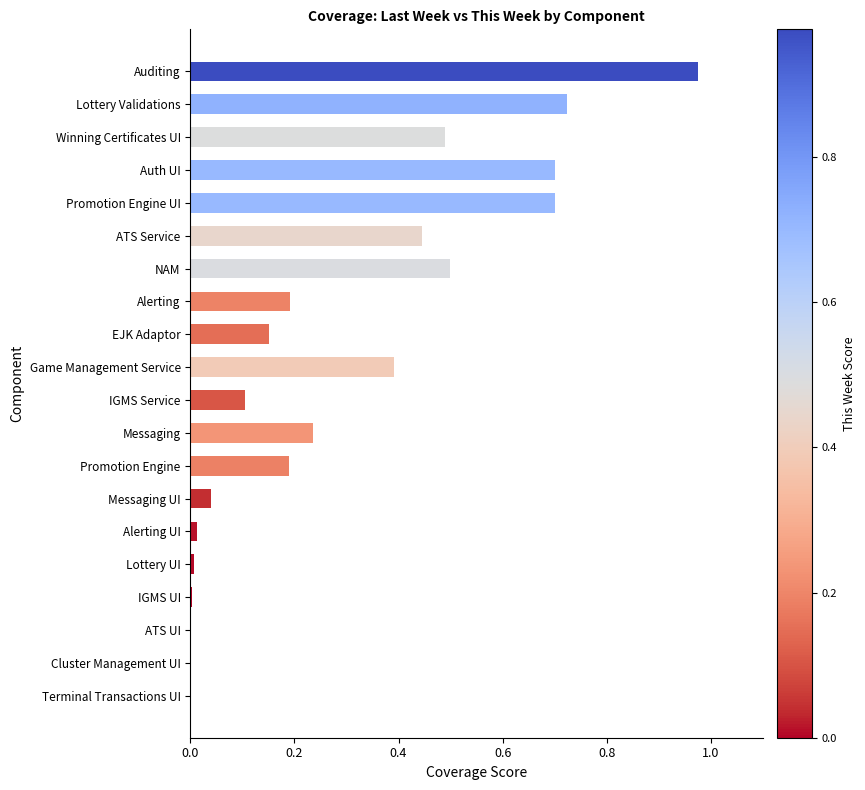

What is the sum of all values?

5.9